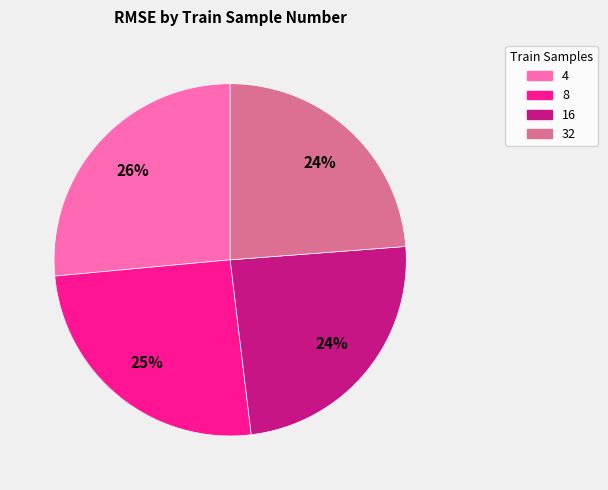

Which has a higher value, 8 or 4?

4